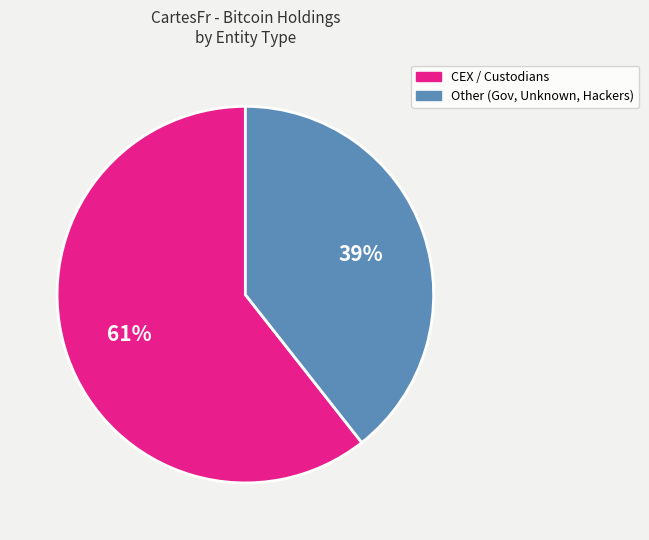

Is there any slice that represents more than half of the pie?

Yes